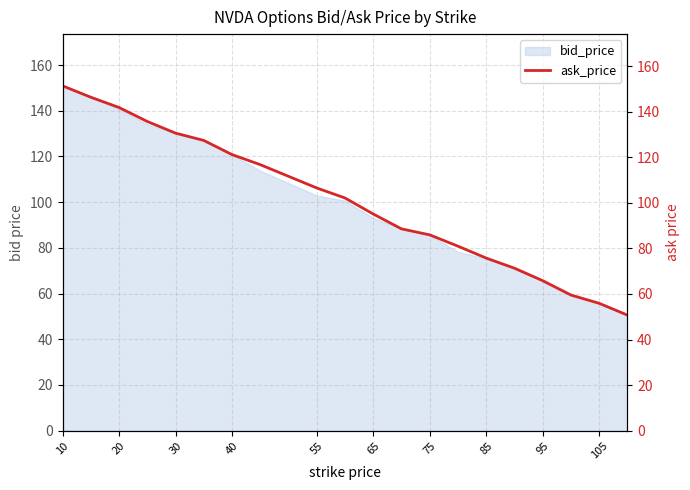

Between 65 and 10, which is larger?

10